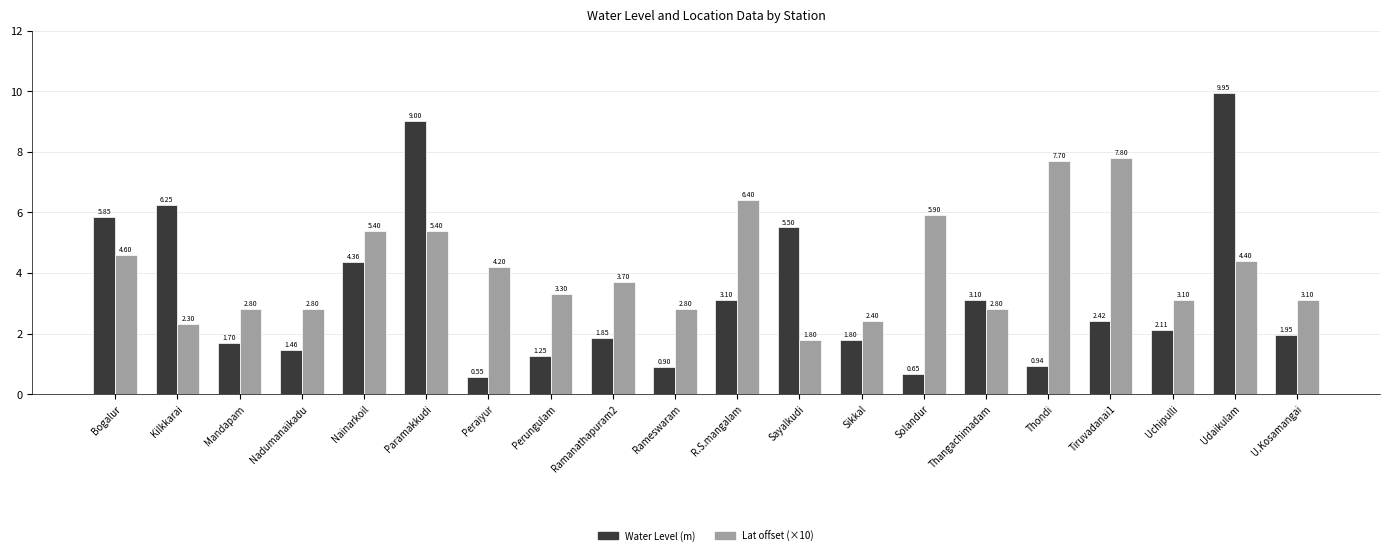

At Peraiyur, list the series in order from smallest to largest.

Water Level (m), Lat offset (×10)